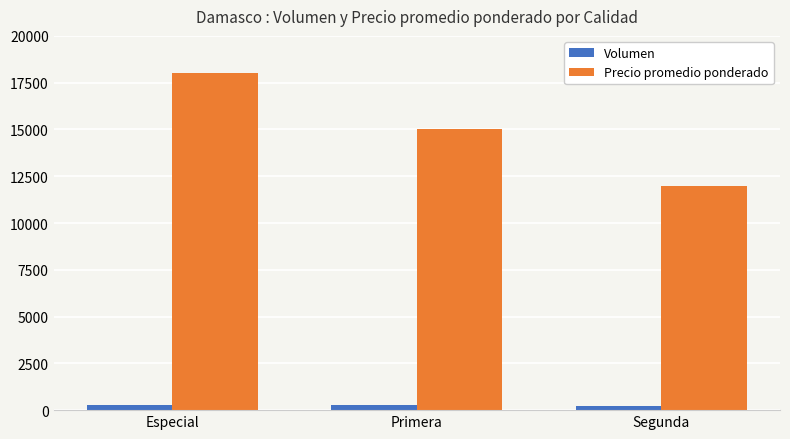

At which label is Precio promedio ponderado closest to 15000?

Primera